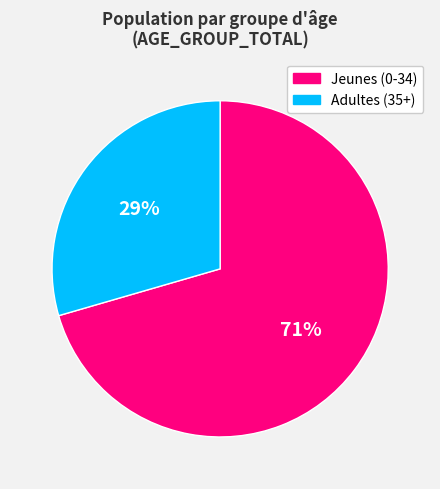

Is there a majority slice in this chart?

Yes